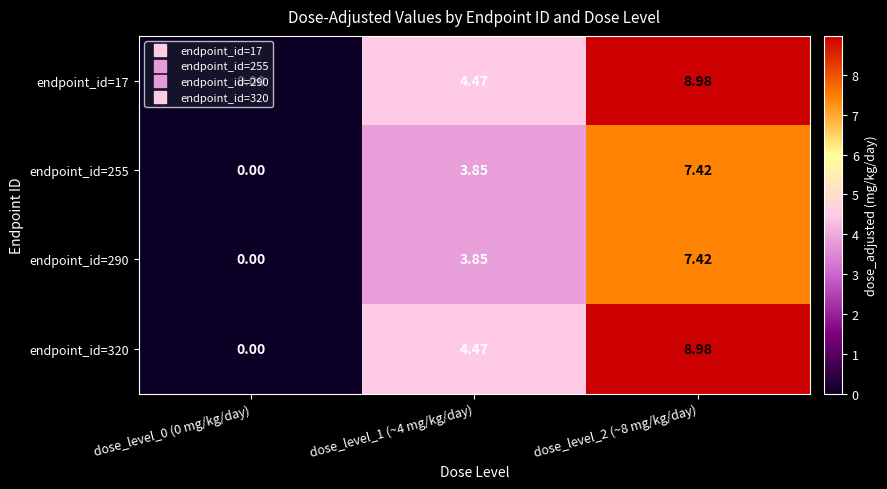

At how many categories does at least one series exceed 8?

1